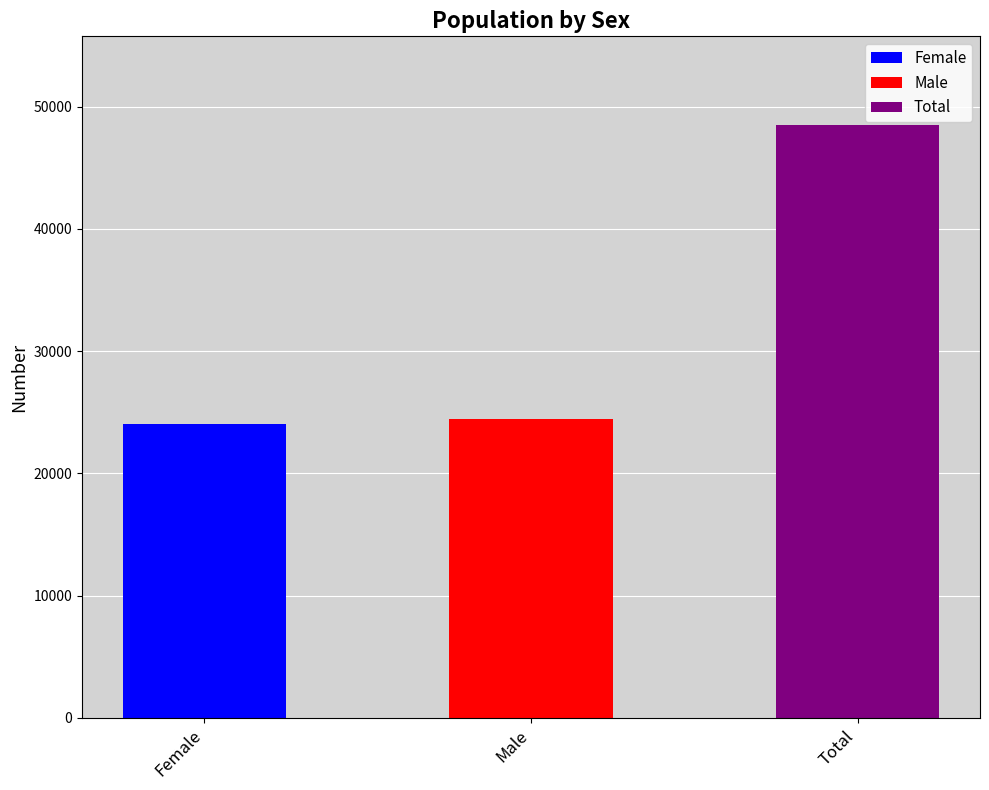

What is the difference between the maximum and minimum values?

24446